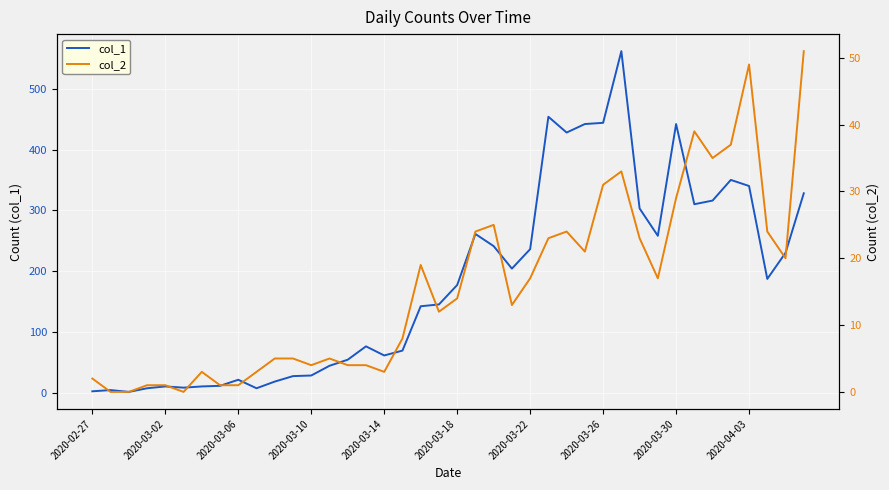

Rank the series by their average value, from lowest to highest.

col_2, col_1